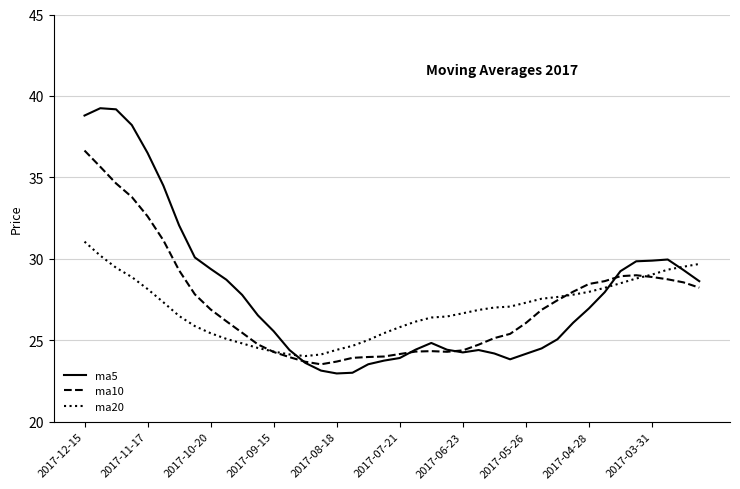

What are all the series names shown in the legend?

ma5, ma10, ma20